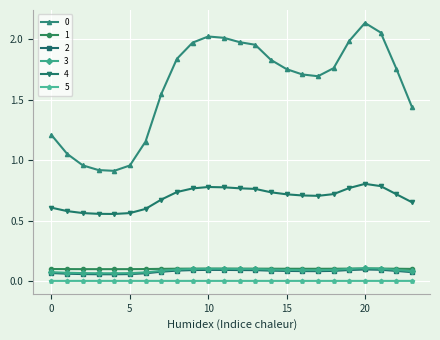

True or false: 0 has more than 0 interior local peaks.

True